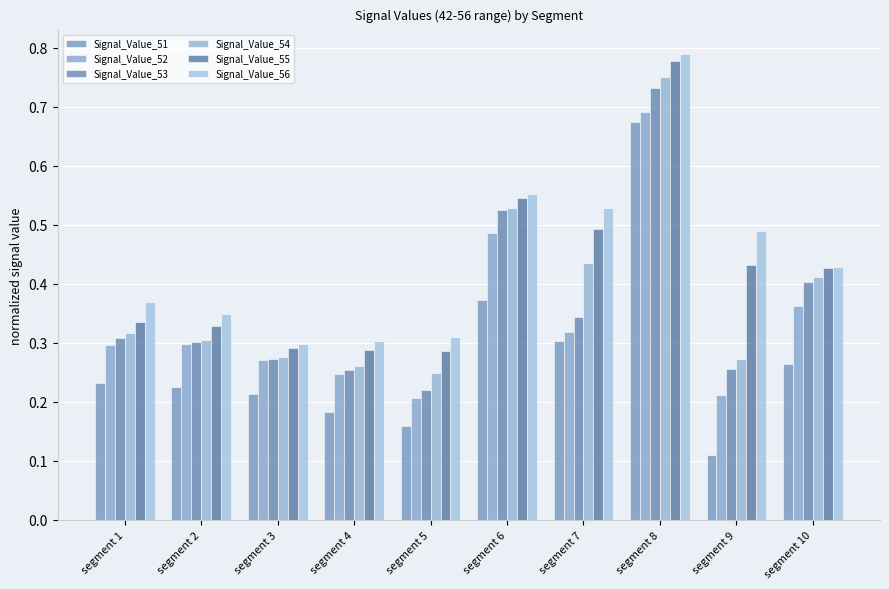

What is the average value of the Signal_Value_51 series?

0.3